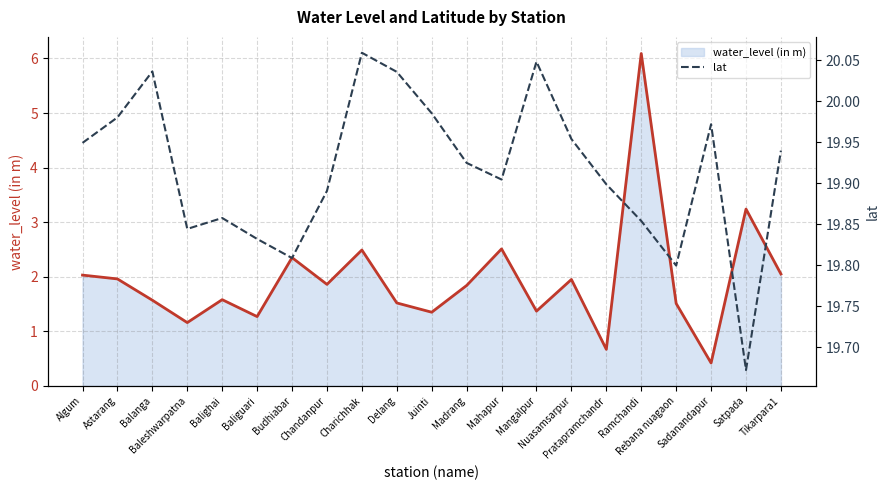

What is the value of the lat point at the 3rd from the left?

20.0